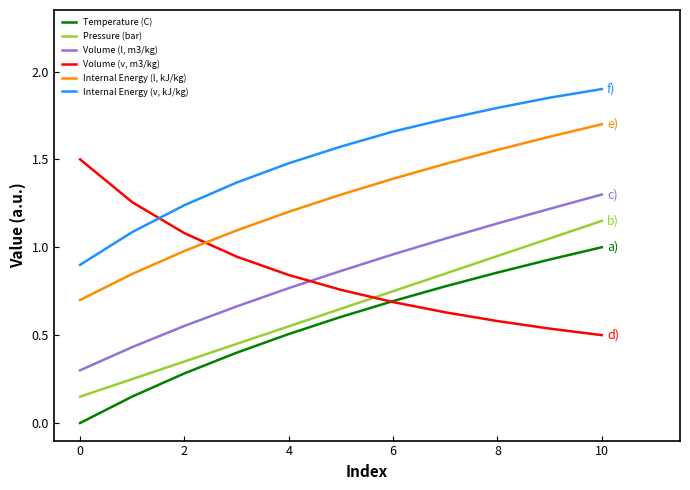

After their last crossing, which series has the higher values: Volume (l, m3/kg) or Volume (v, m3/kg)?

Volume (l, m3/kg)